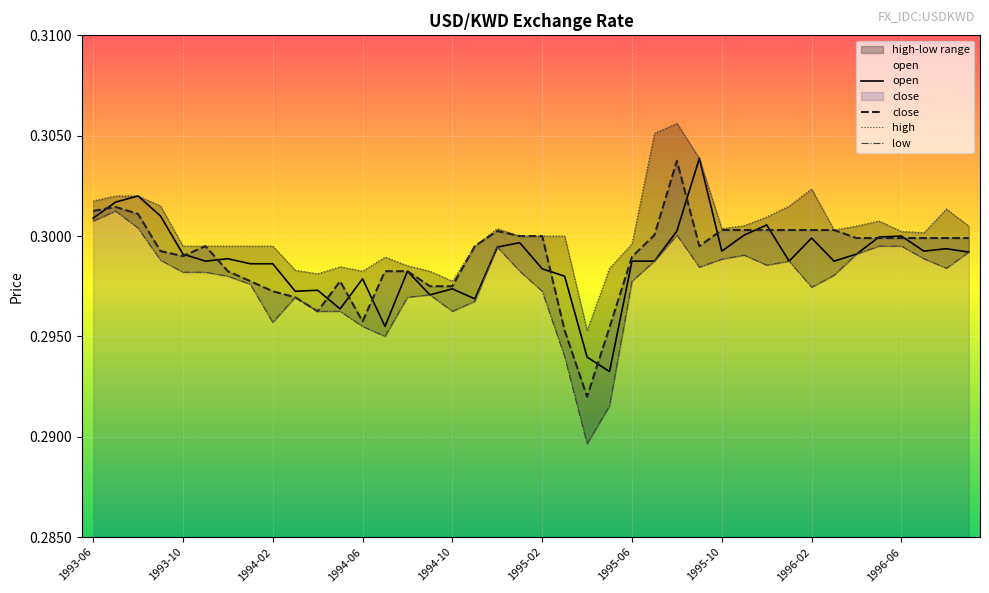

At which label does low reach its minimum?

1995-04